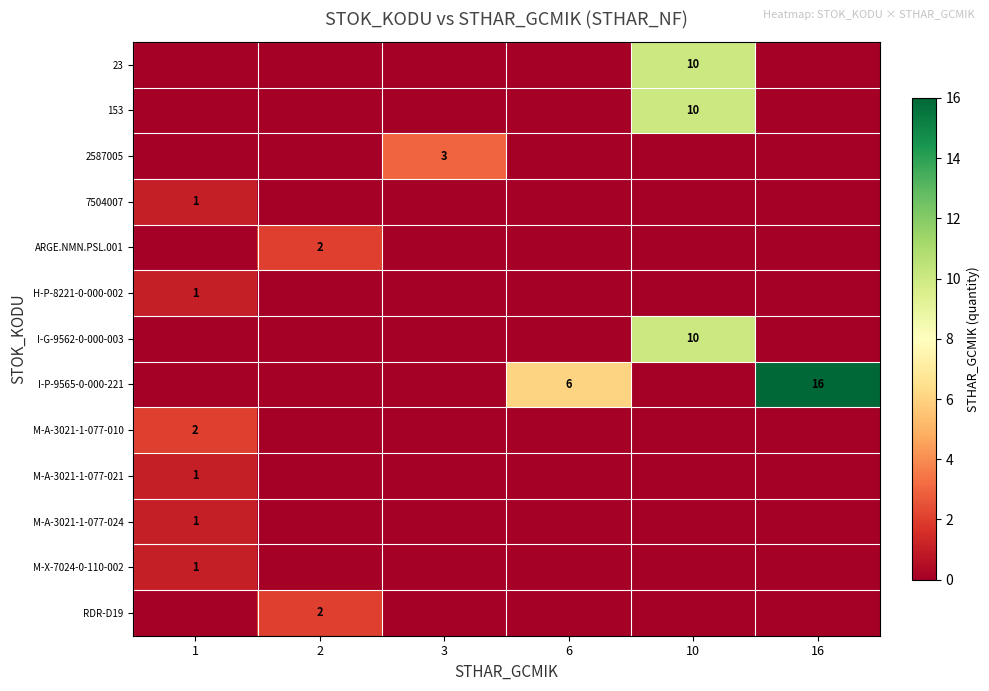

What is the total value across all series at 10?

30